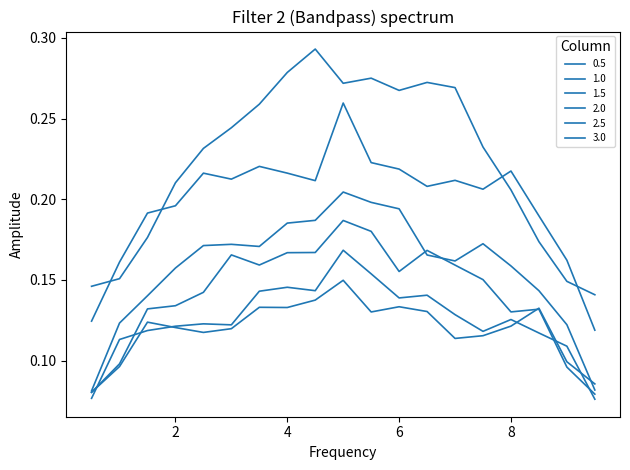

Does the chart have visible grid lines?

No